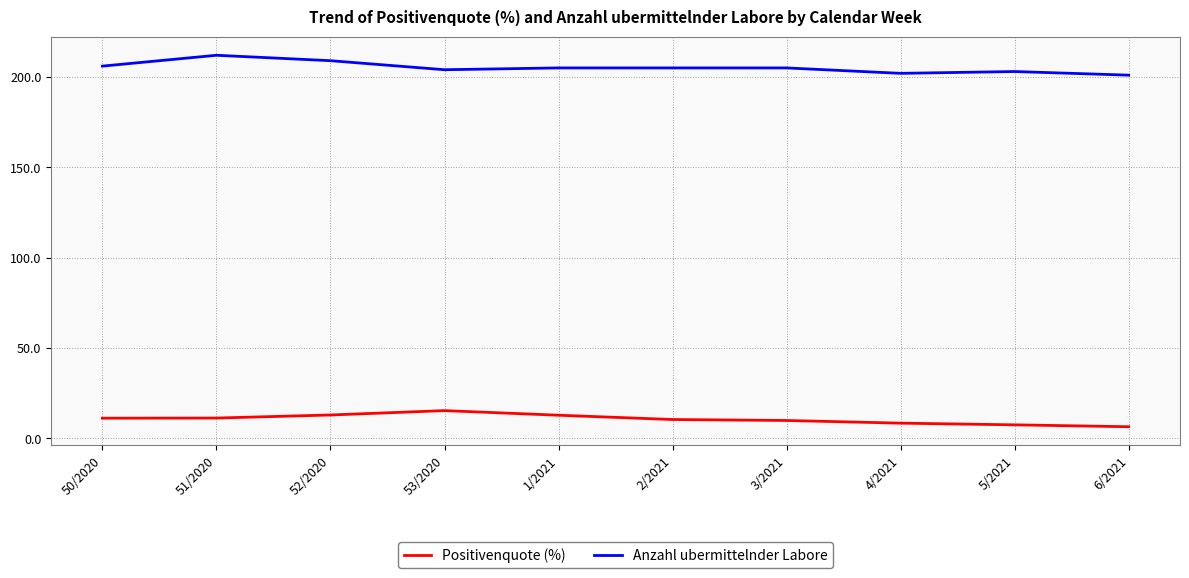

What is the minimum value shown in the chart?

6.5